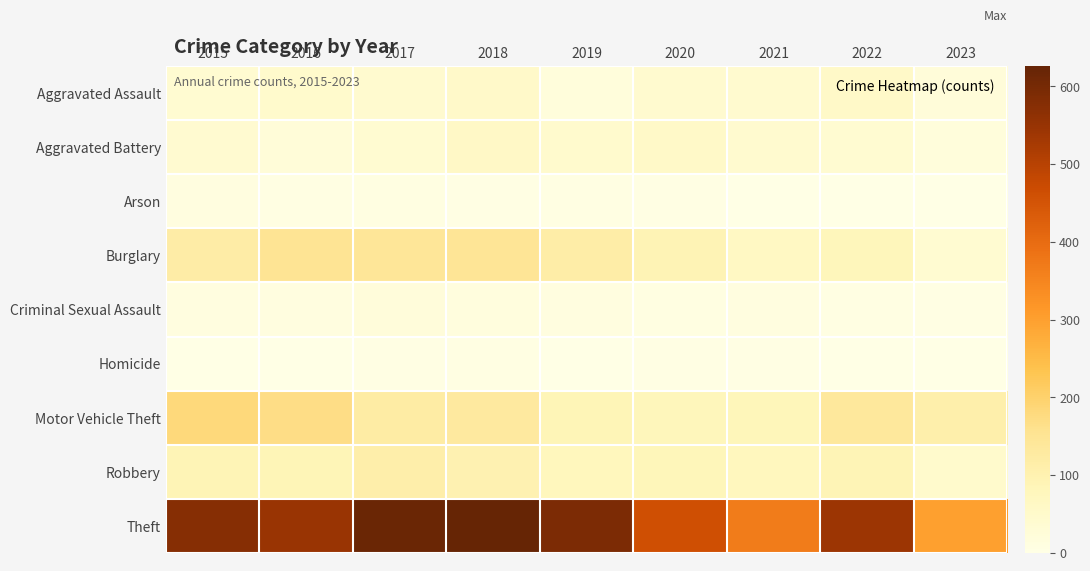

At which category does the chart reach its minimum across all series?

2023